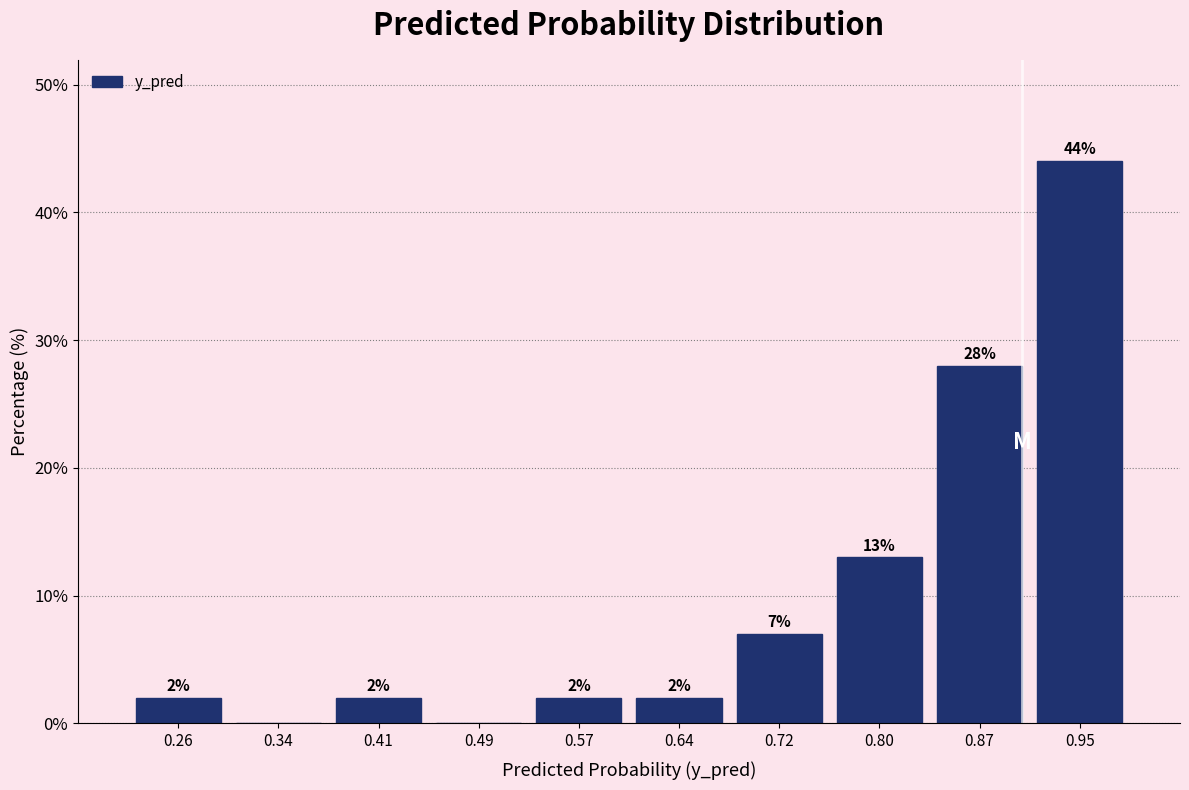

Which range on the x-axis has the tallest bar?

0.91 to 0.99